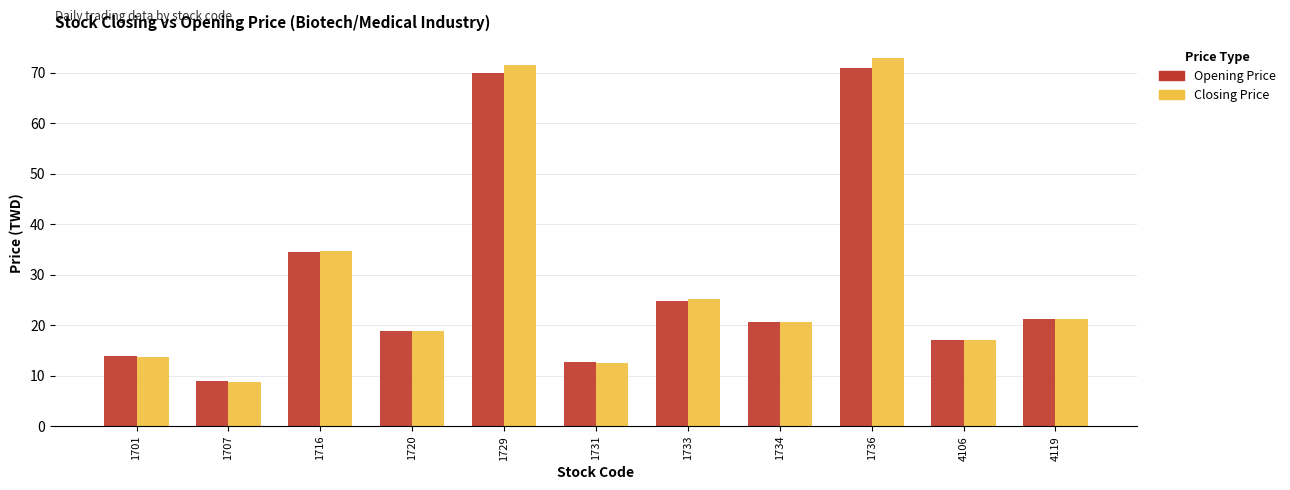

Reading left to right, transcribe all the data shown in this chart.

Opening Price: 13.8	8.9	34.5	18.8	70.0	12.8	24.8	20.7	71.0	17.0	21.3
Closing Price: 13.7	8.8	34.7	18.9	71.5	12.6	25.1	20.6	73.0	17.0	21.3